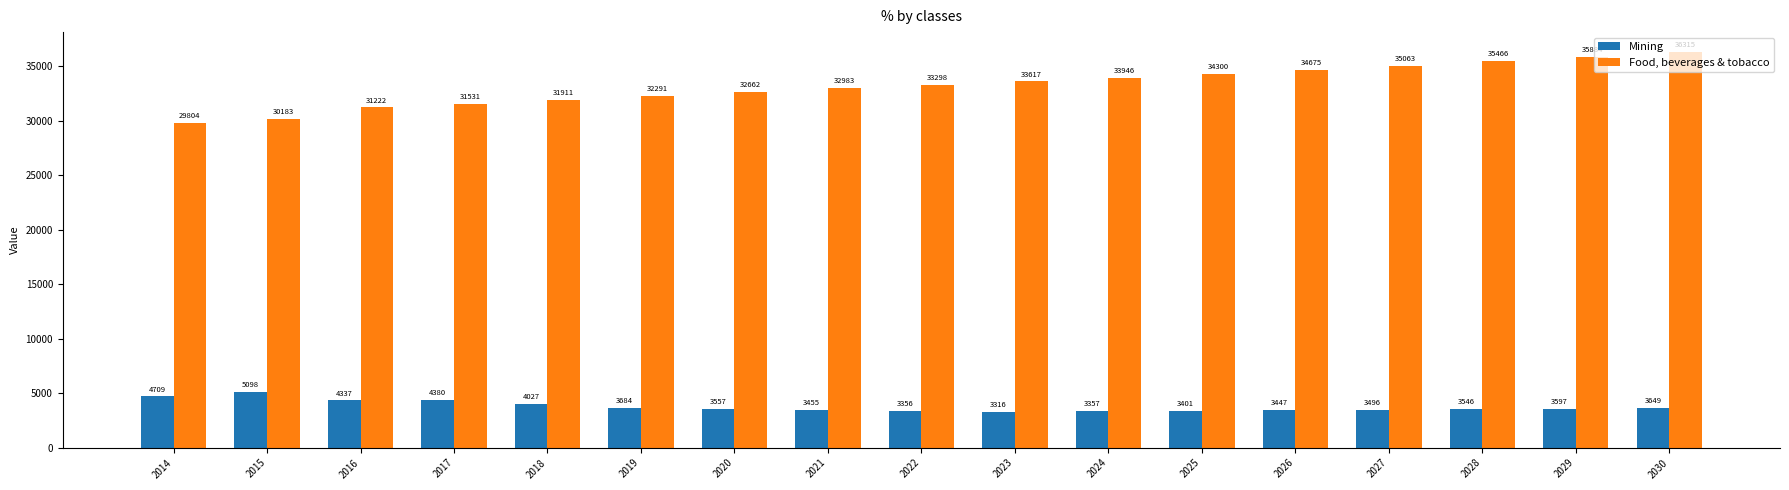

At which label is Food, beverages & tobacco closest to 33059?

2021